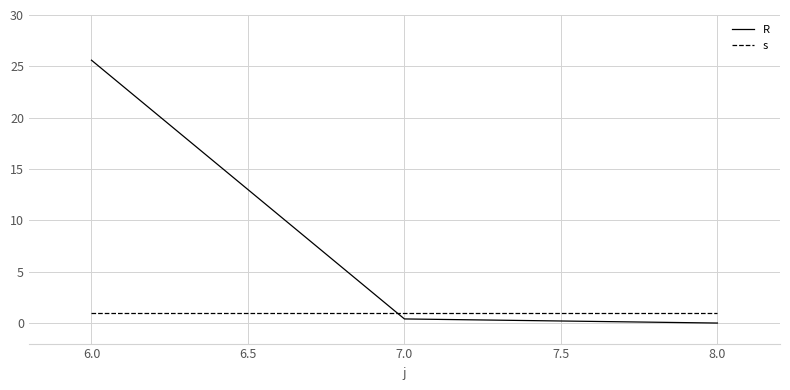

The R series shows 39.7 at 6.0. True or false?

False